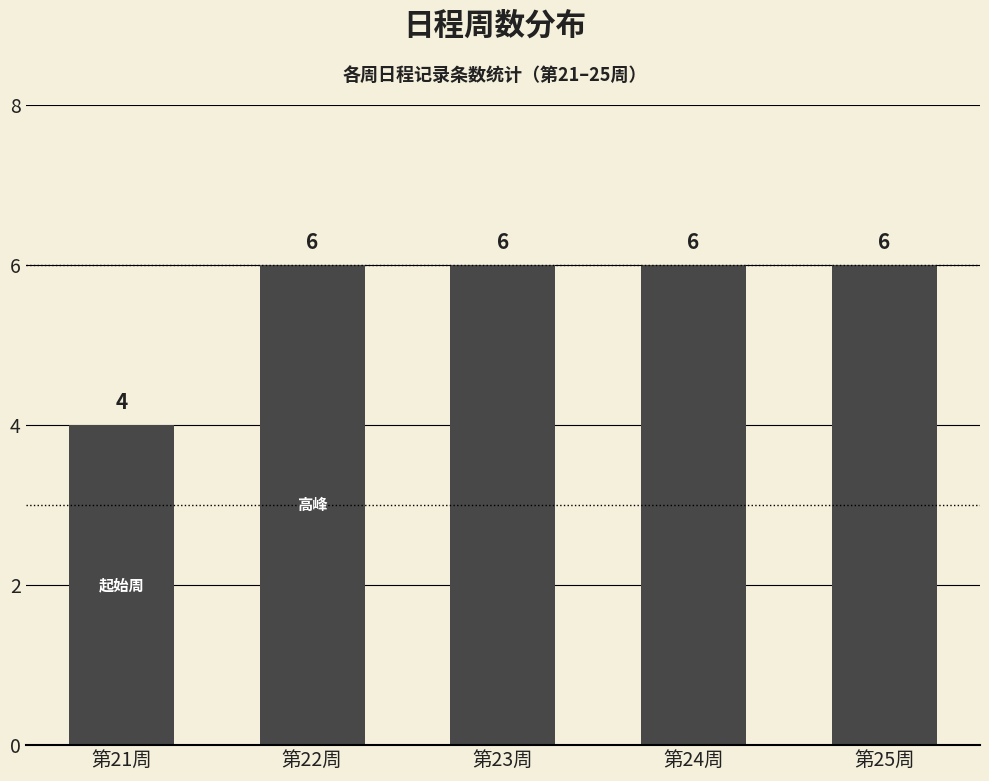

What is the sum of the values at 第21周 and 第24周?

10